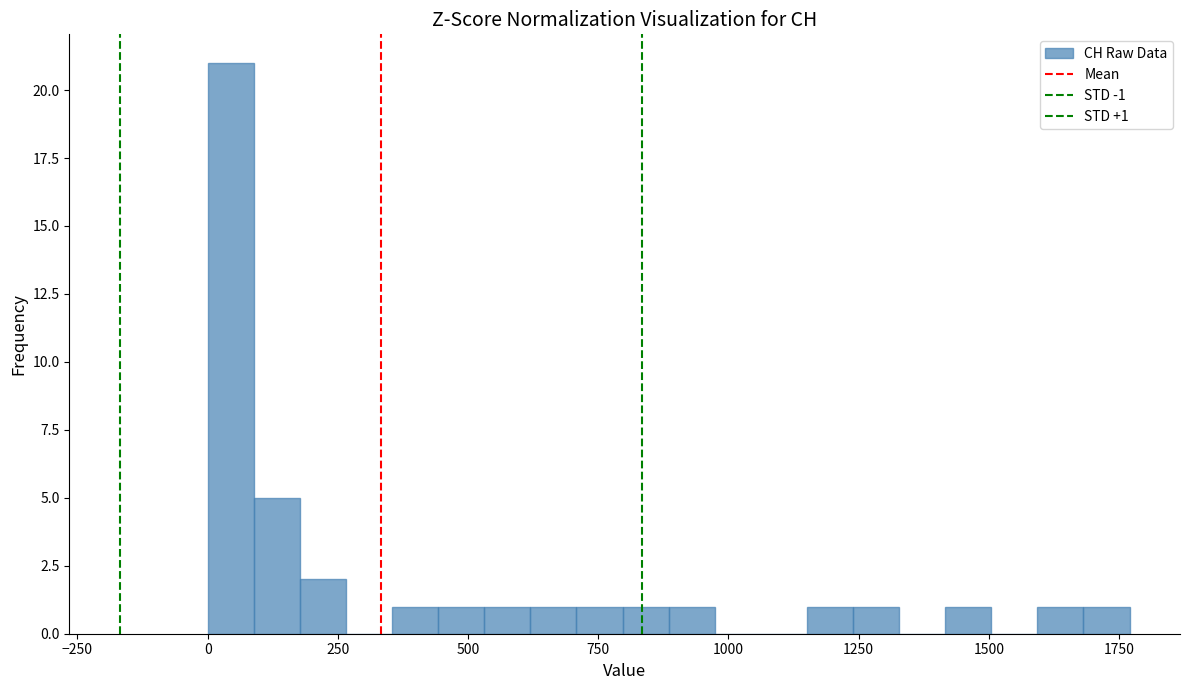

Read against the x-axis, roughly where is the centre of the tallest bar?

50